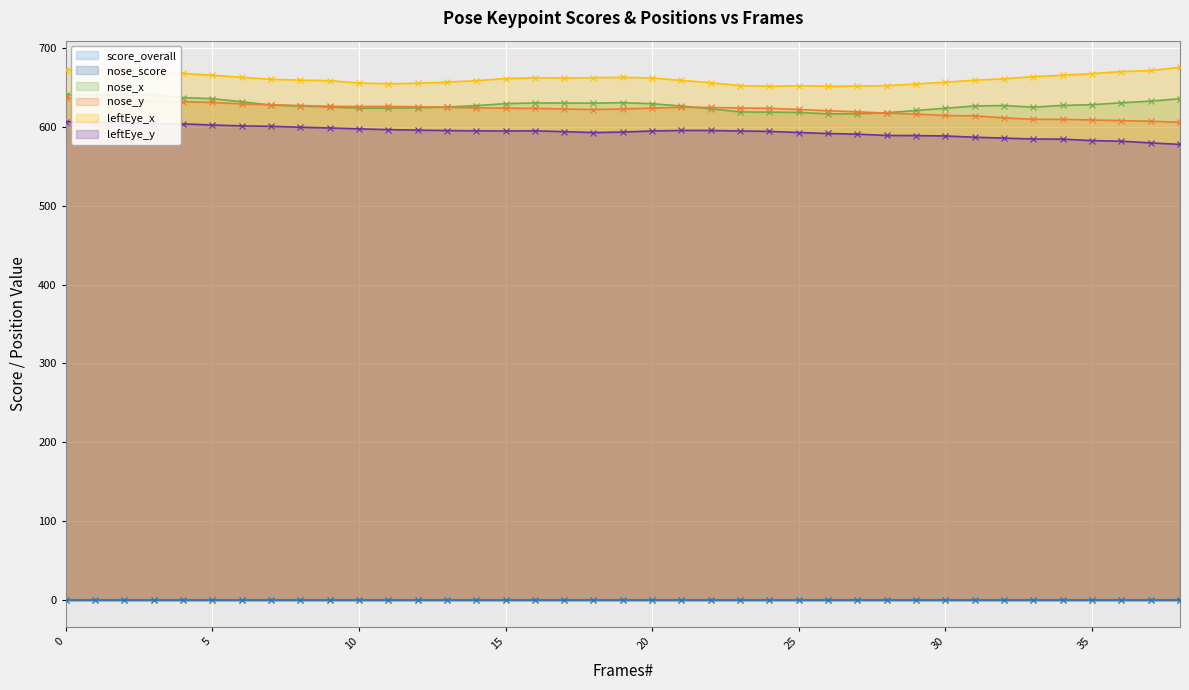

The leftEye_y series shows 242.9 at 28. True or false?

False